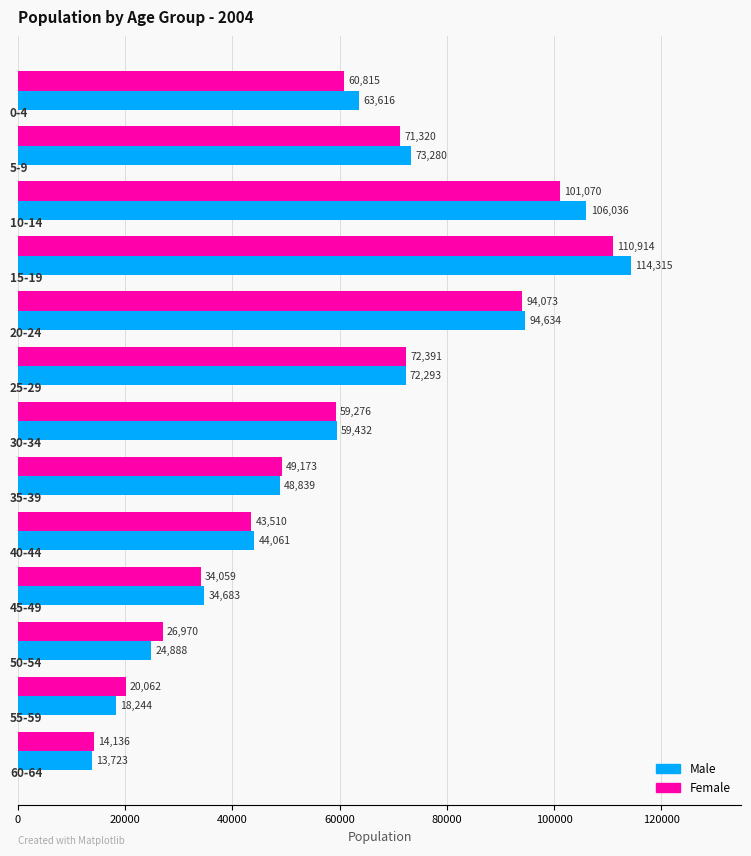

What is the minimum value shown in the chart?

13723